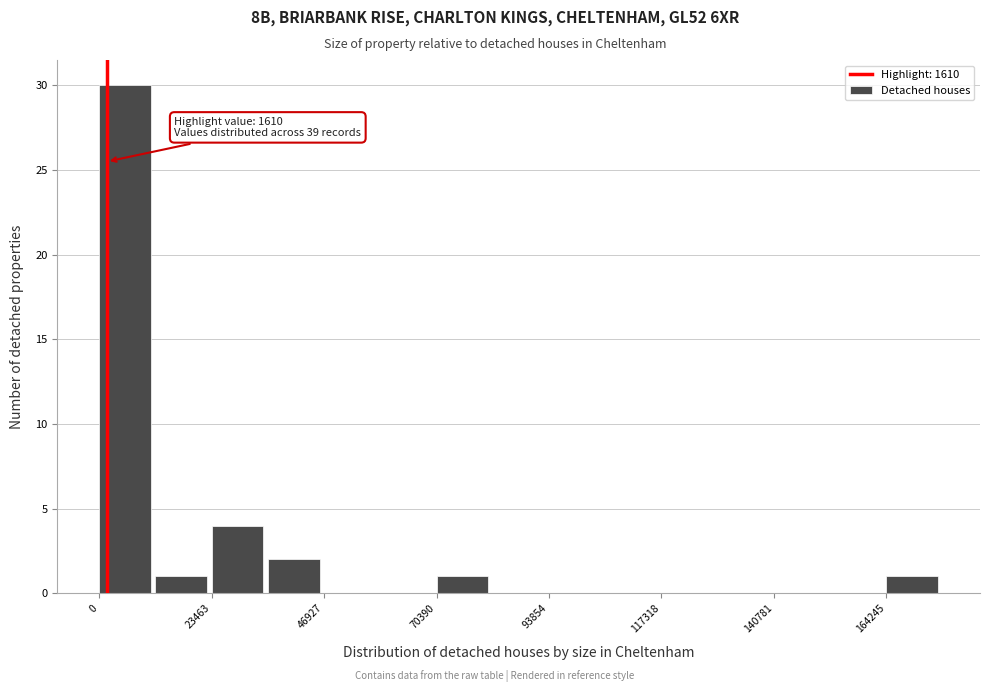

Read against the x-axis, roughly where is the centre of the tallest bar?

5000